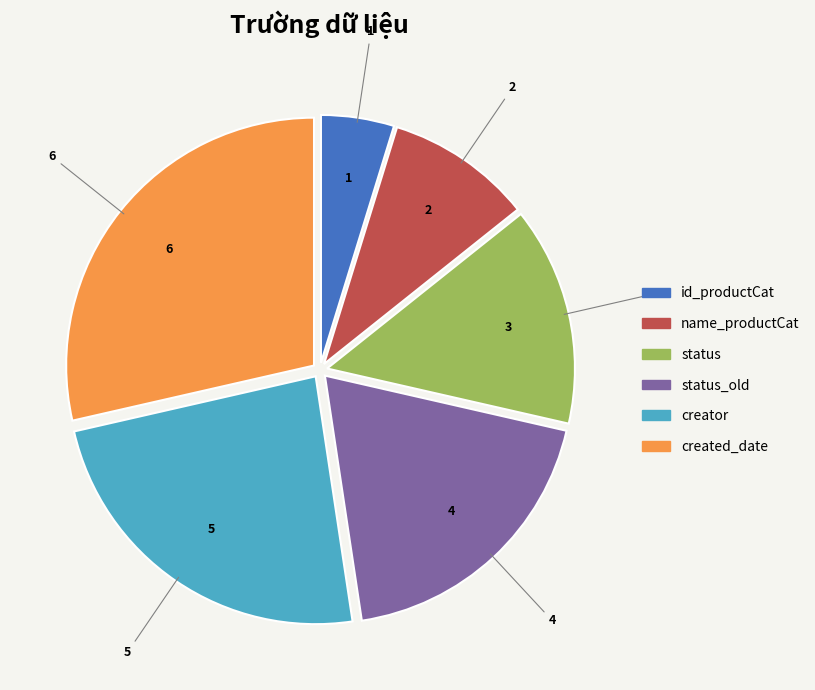

Rank the categories by value from highest to lowest.

created_date, creator, status_old, status, name_productCat, id_productCat